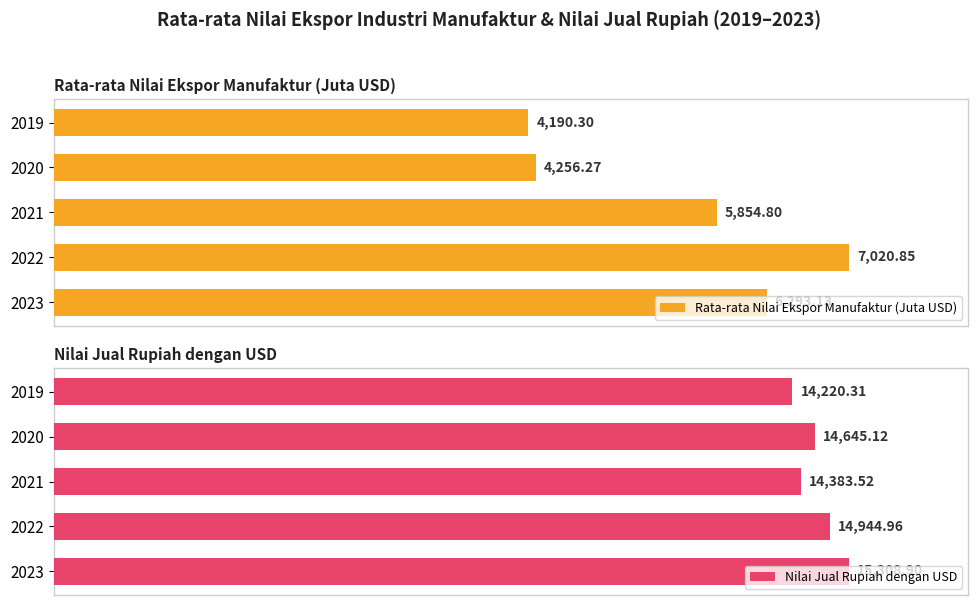

Does the chart contain stacked bars?

No